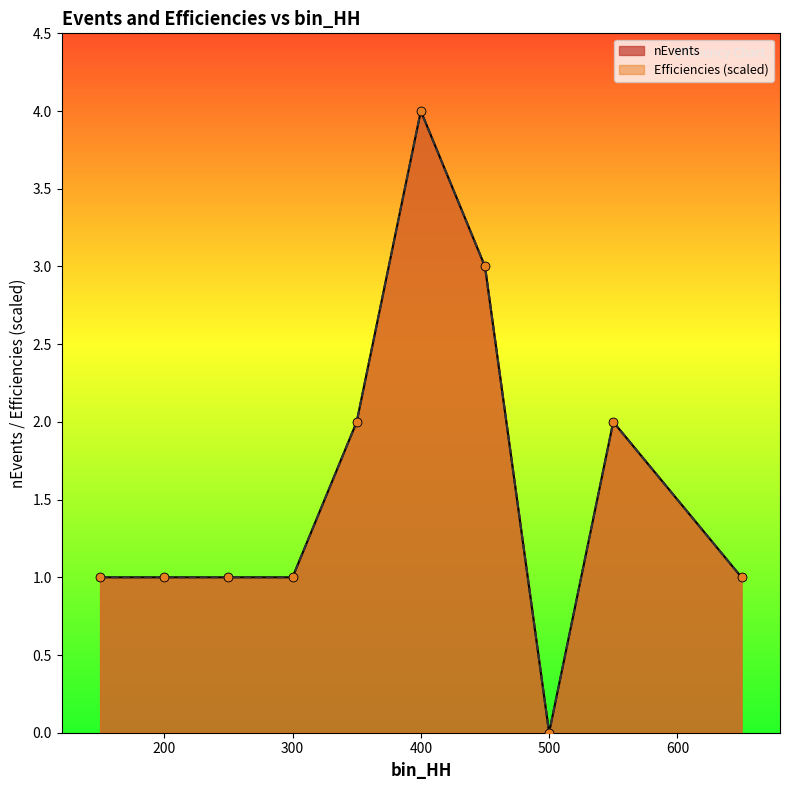

Which series has the largest total across all categories?

Efficiencies